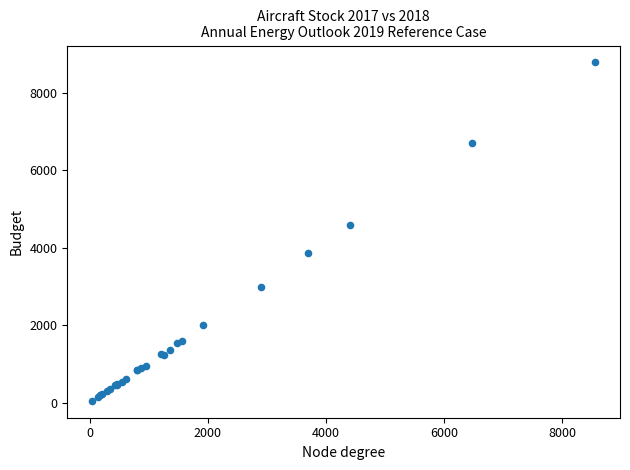

What Y value in the scatter plot is closest to 4415?

4580.6